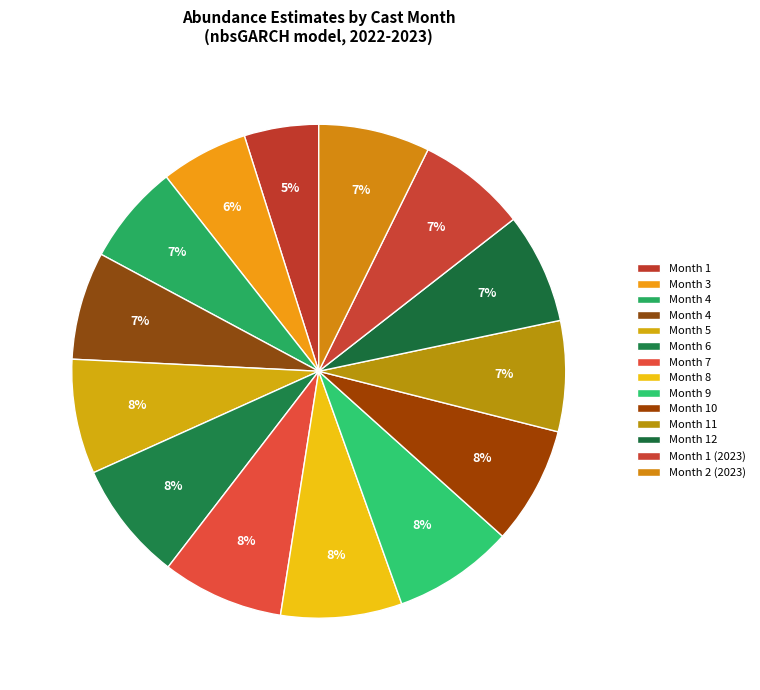

To the nearest percent, what is the difference between the largest and smallest slice percentages?

3%